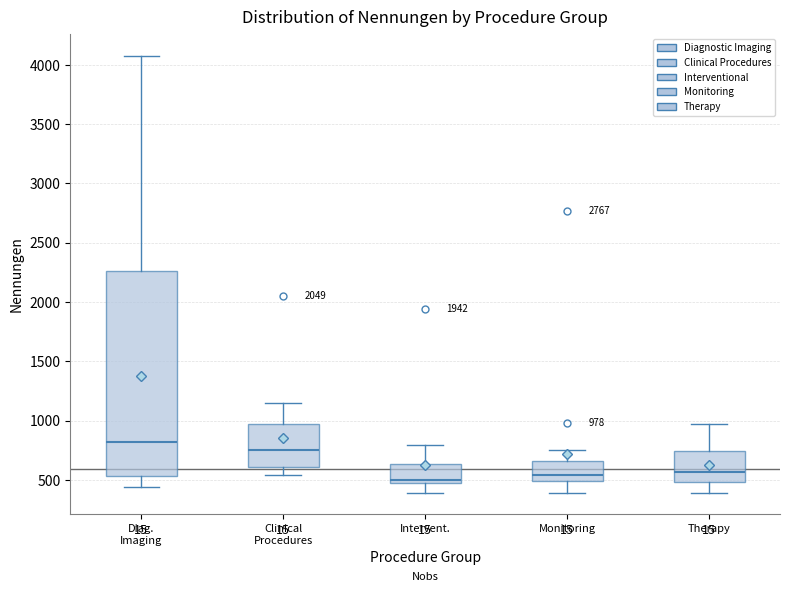

Which box is the tallest, from its lower edge to its upper edge?

Diag. Imaging